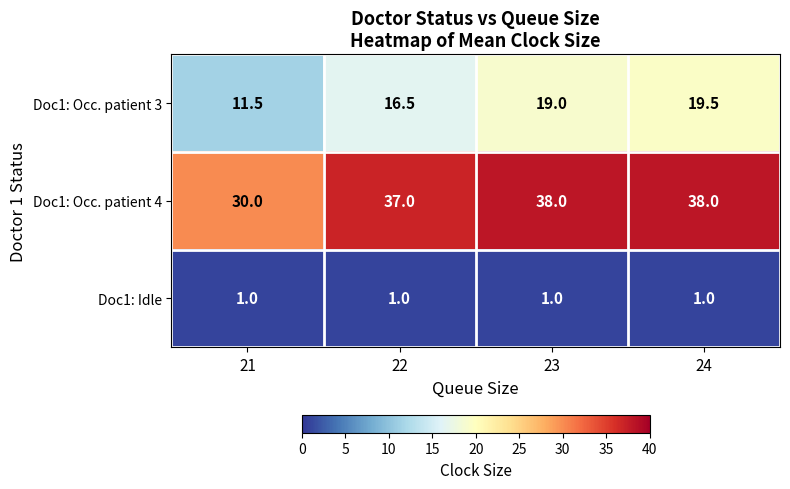

Between 22 and 24, which series saw the biggest shift?

Doc1: Occ. patient 3